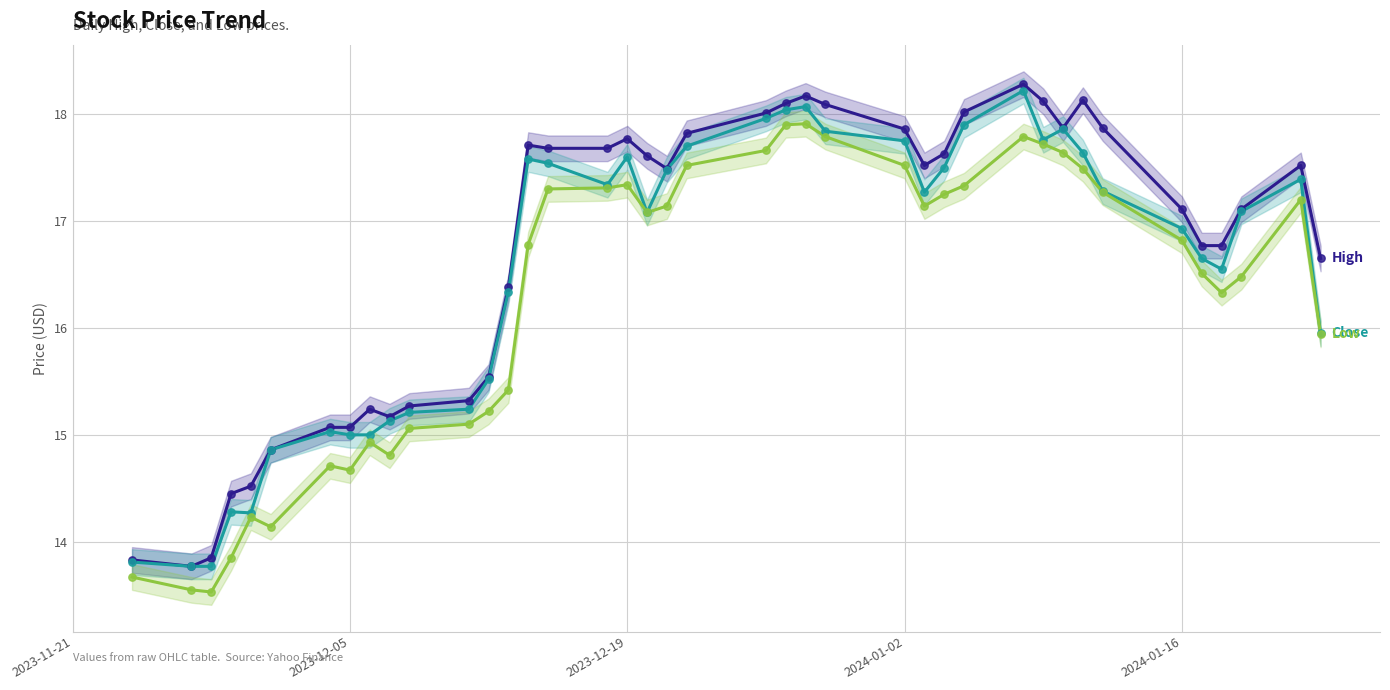

Is the value of Low at 26 greater than the value of High at 14?

No